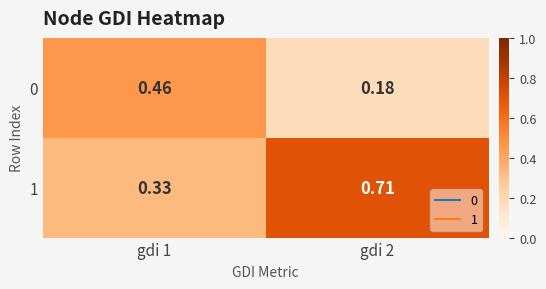

What is the smallest value displayed?

0.2